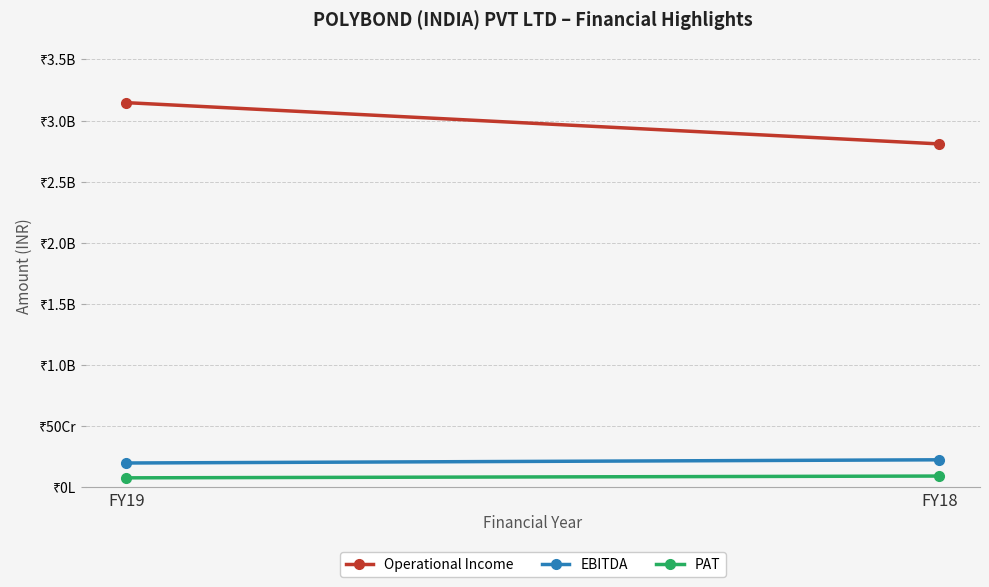

Which series has the largest range (max minus min)?

Operational Income